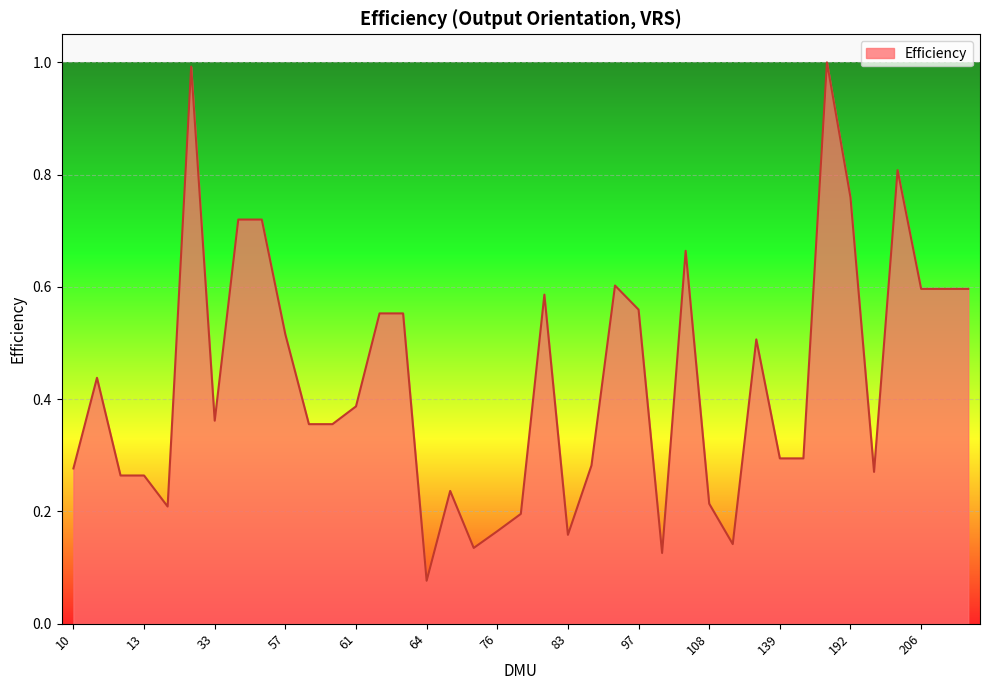

What is the difference between the maximum and minimum values?

0.9